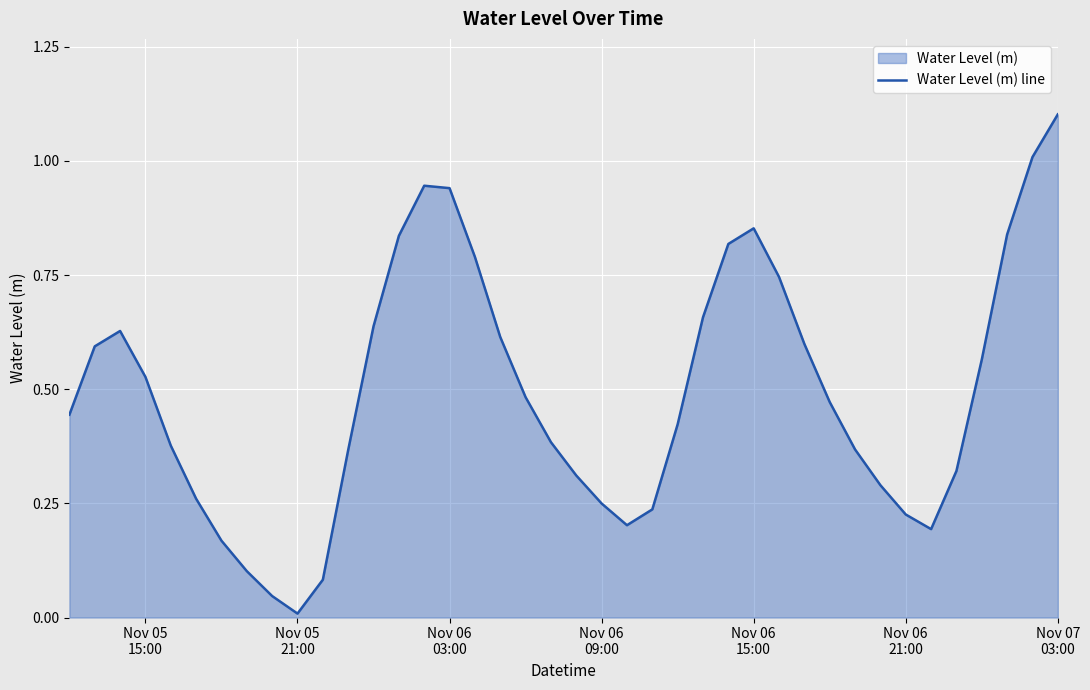

What is the average value?

0.5